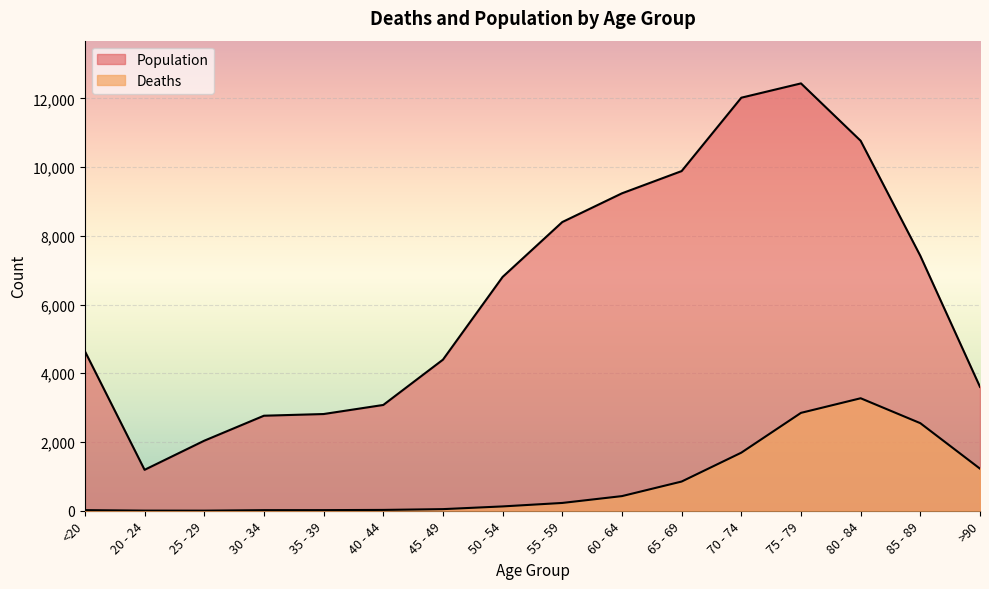

How many lines are shown in the chart?

2